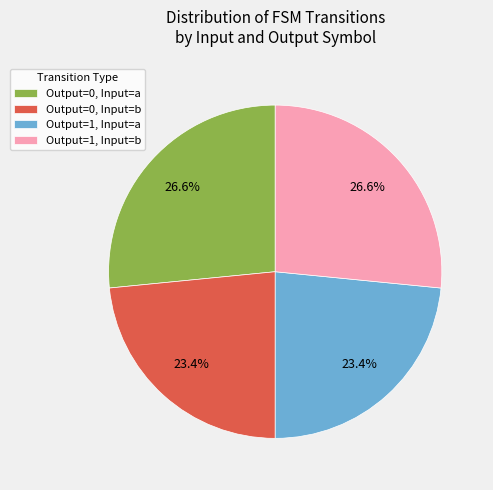

Is the sum of Output=1, Input=a and Output=0, Input=b greater than half?

No